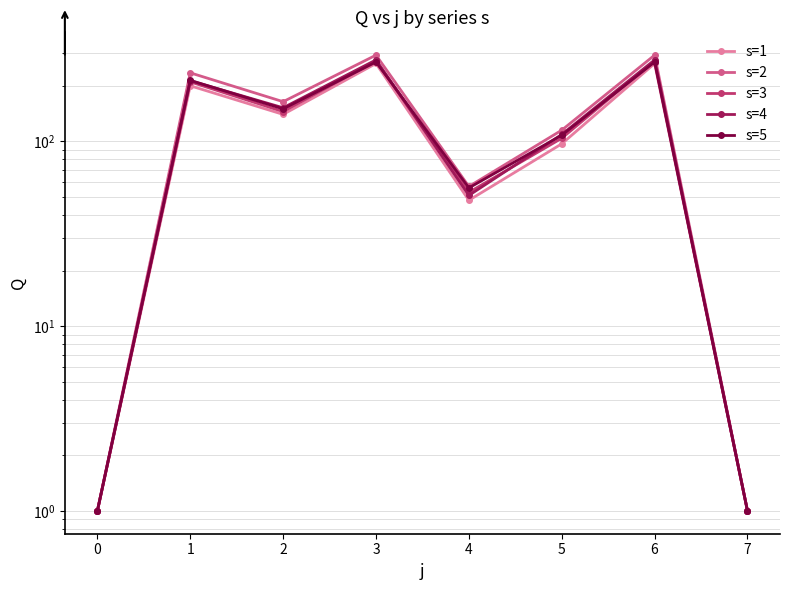

How many data points in s=5 are less than 150?

4